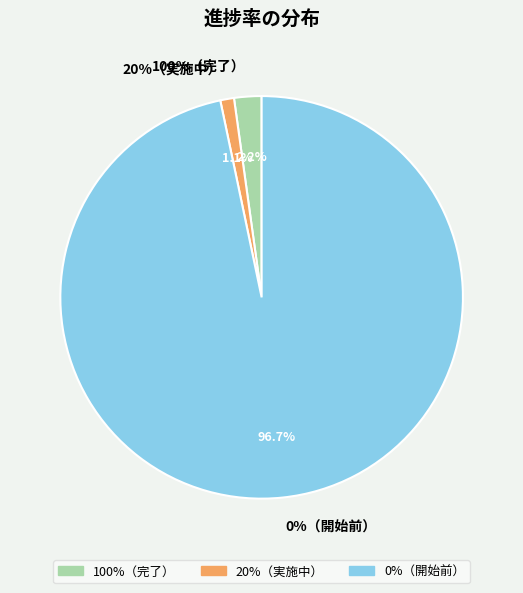

To the nearest percent, what is the combined percentage of 100%（完了） and 0%（開始前）?

99%